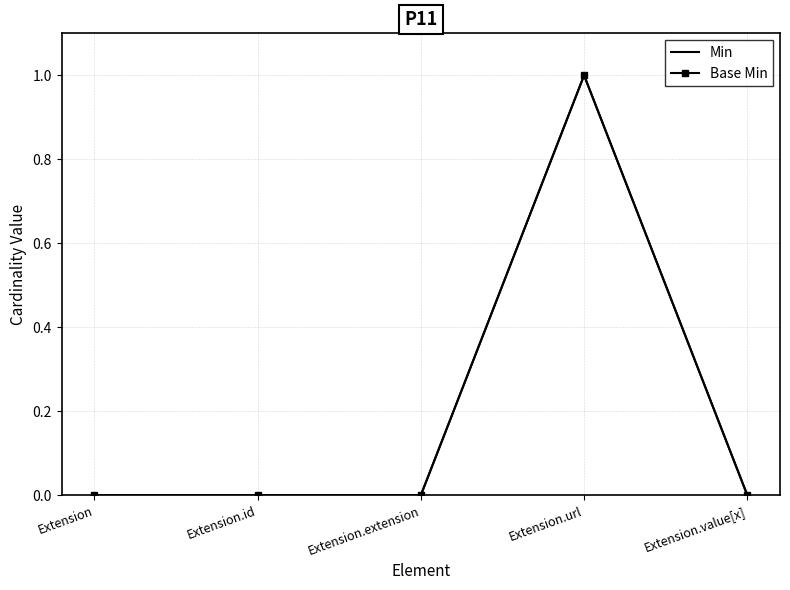

Reading left to right, list all the values displayed in this chart.

Min: 0	0	0	1	0
Base Min: 0	0	0	1	0